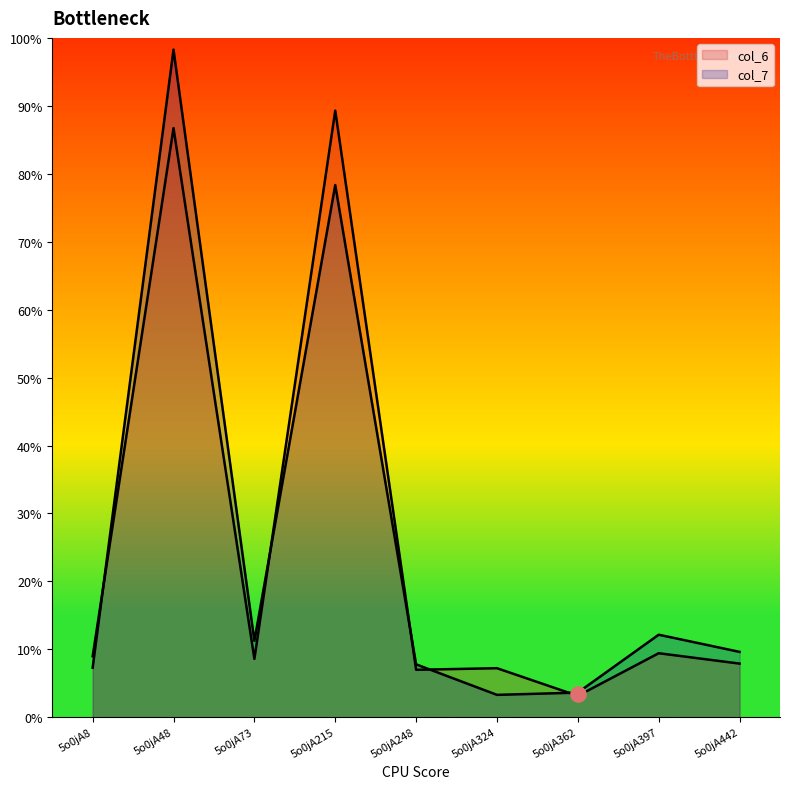

Is the value of col_7 at 5o0jA362 greater than the value of col_6 at 5o0jA442?

No